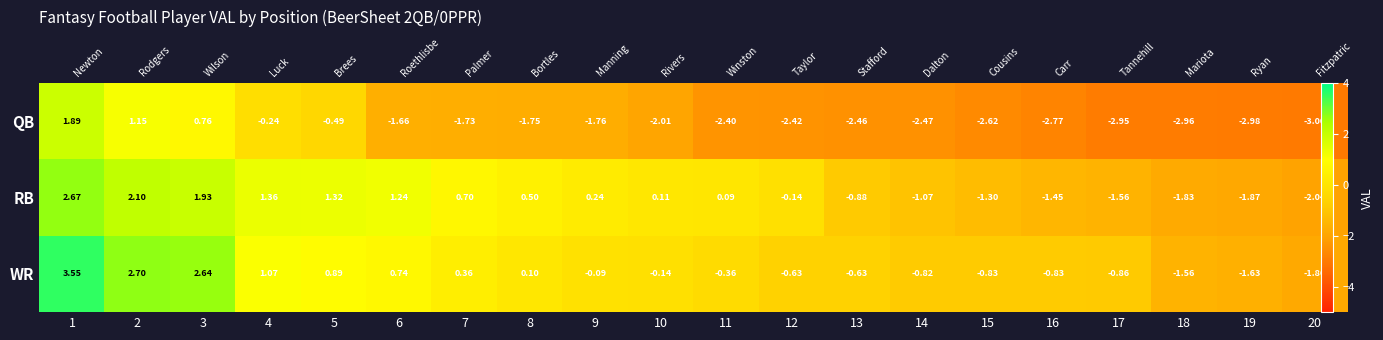

List the labels in order of RB value, smallest first.

20, 19, 18, 17, 16, 15, 14, 13, 12, 11, 10, 9, 8, 7, 6, 5, 4, 3, 2, 1